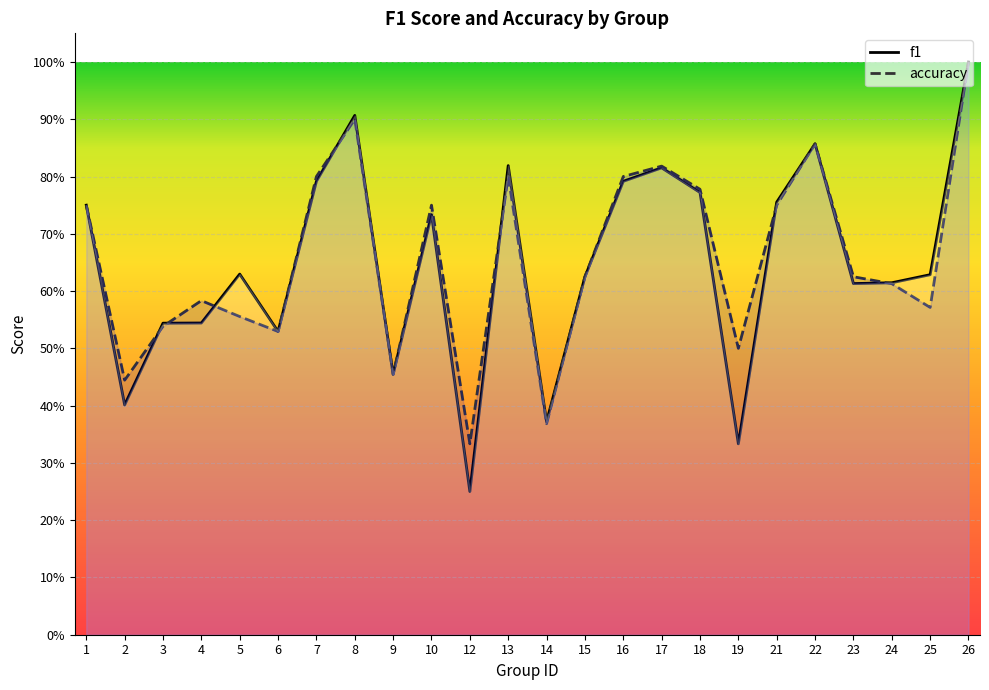

Does the chart display data point markers on the line(s)?

No